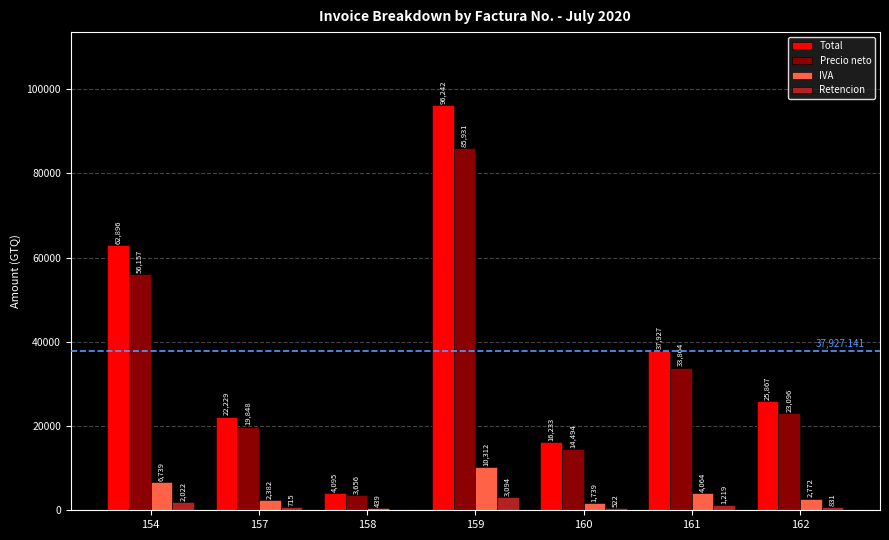

Are the bars horizontal?

No